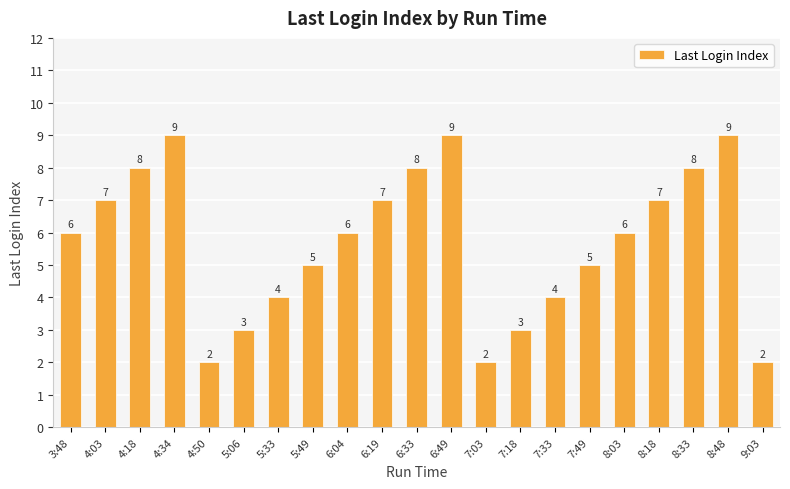

What position from the right is 9:03?

1